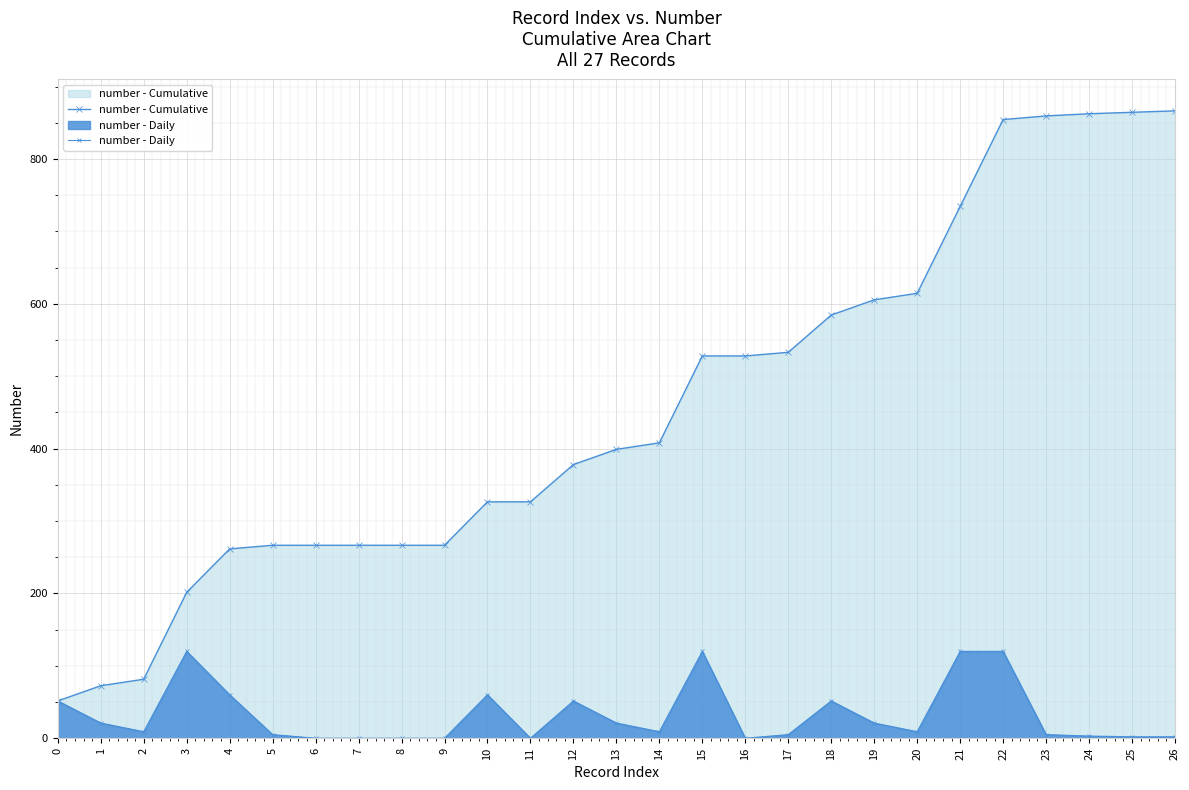

Which category has the lowest value across all series?

6